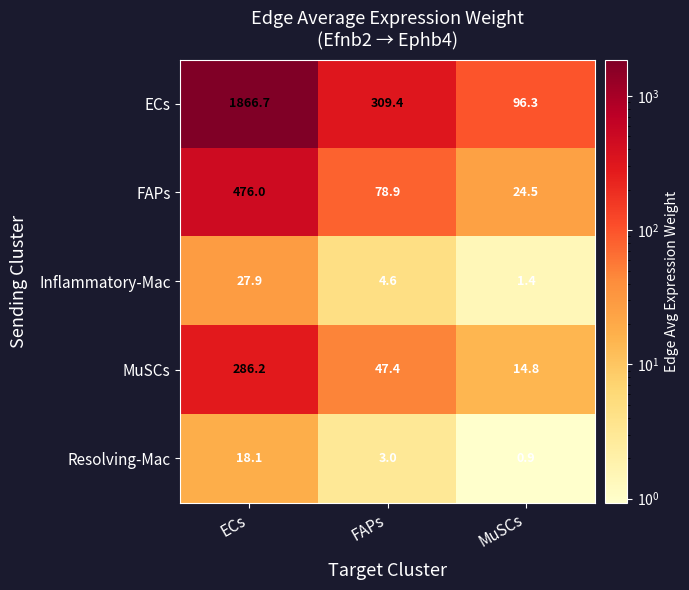

Reading left to right, list all the values displayed in this chart.

ECs: 1866.7	309.4	96.3
FAPs: 476.0	78.9	24.5
Inflammatory-Mac: 27.9	4.6	1.4
MuSCs: 286.2	47.4	14.8
Resolving-Mac: 18.1	3.0	0.9